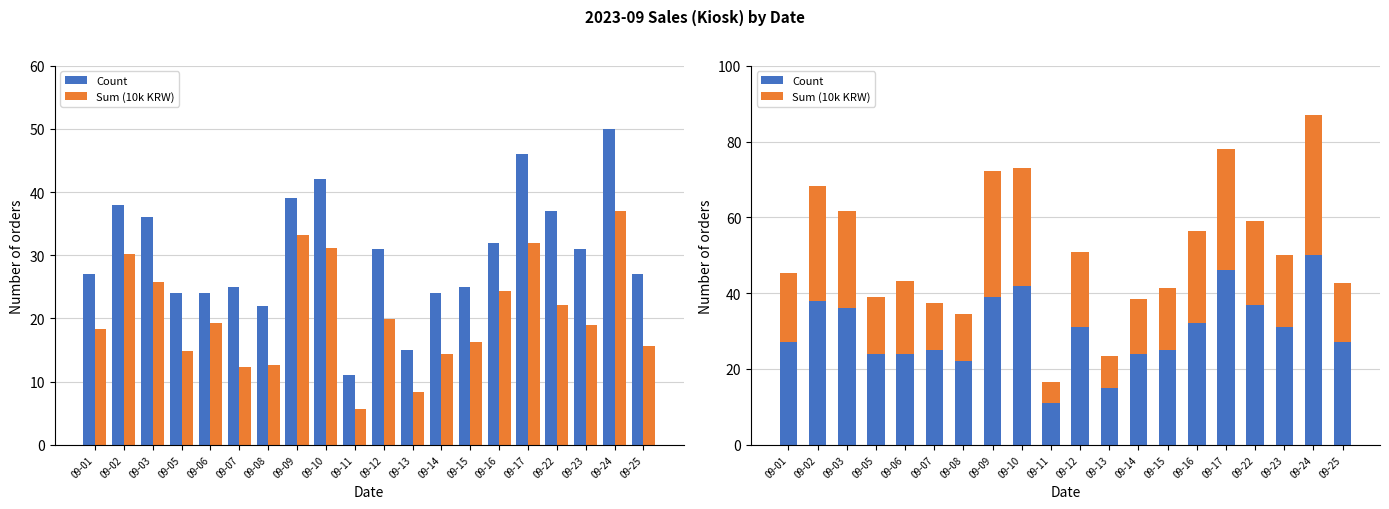

What is the sum of all Count values?

606.0